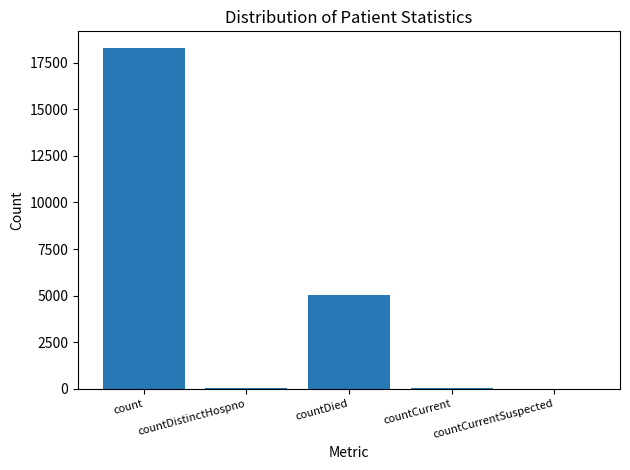

At which label is the value closest to 9133?

countDied